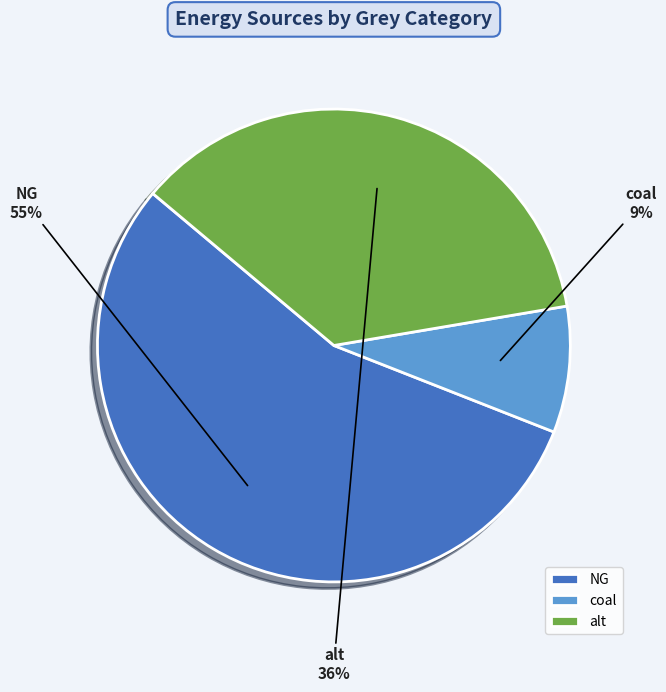

What is the smallest slice in the pie chart?

coal